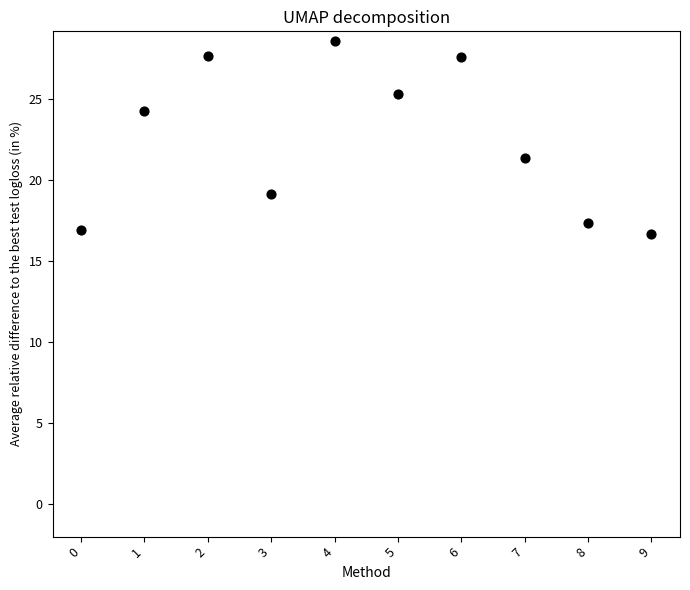

What Y value in the scatter plot is closest to 22?

21.3